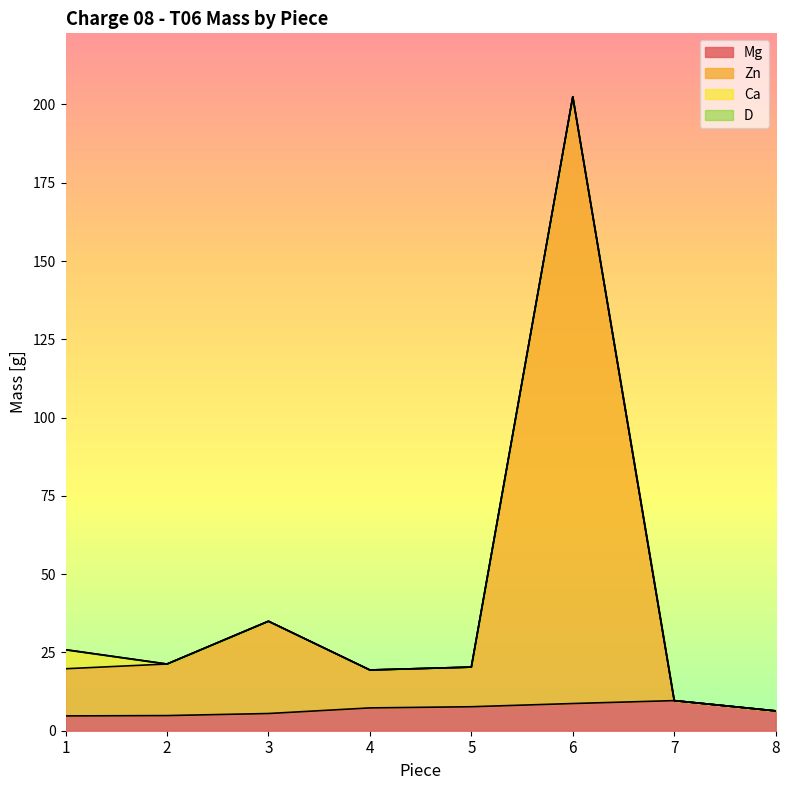

The value of Mg at 5 is 4.2. True or false?

False